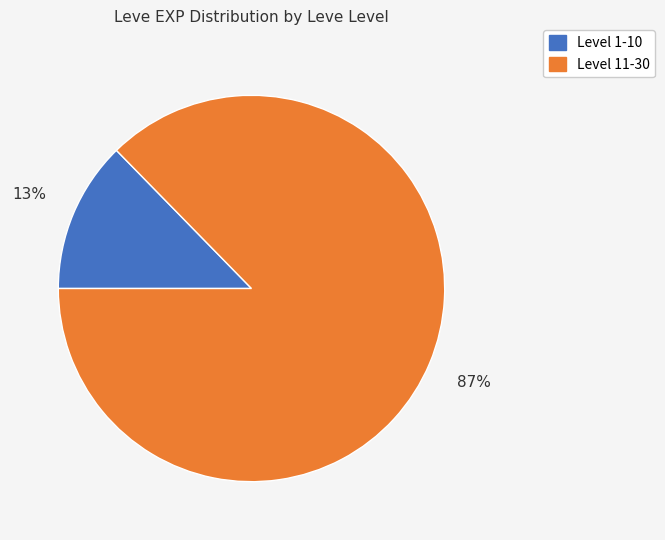

Is there a majority slice in this chart?

Yes